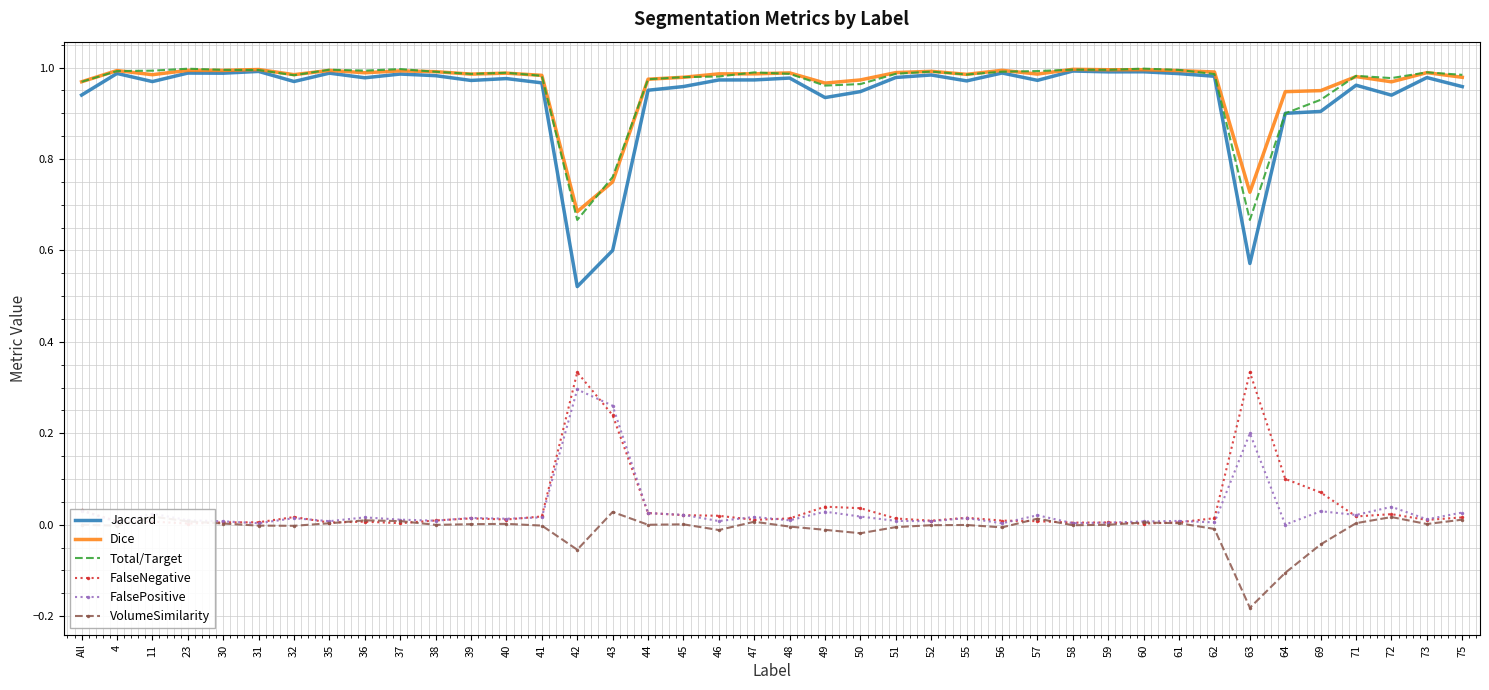

At which category does the chart reach its minimum across all series?

63